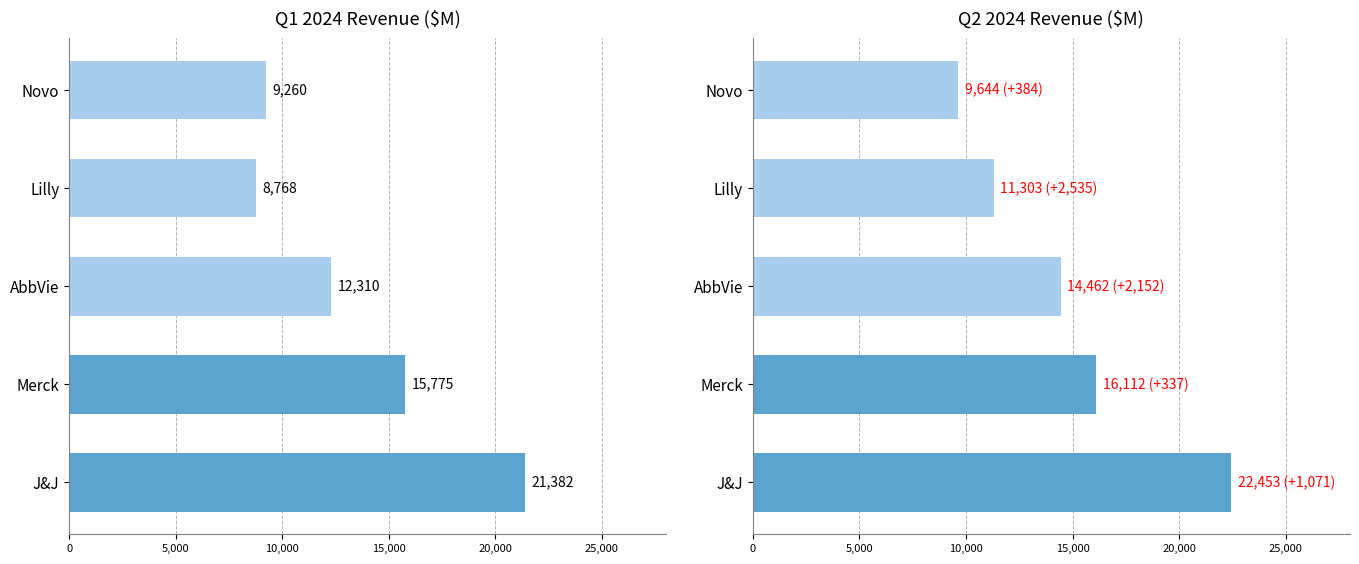

What is the difference between the maximum and second lowest values in the Q2 2024 Revenue series?

11150.0